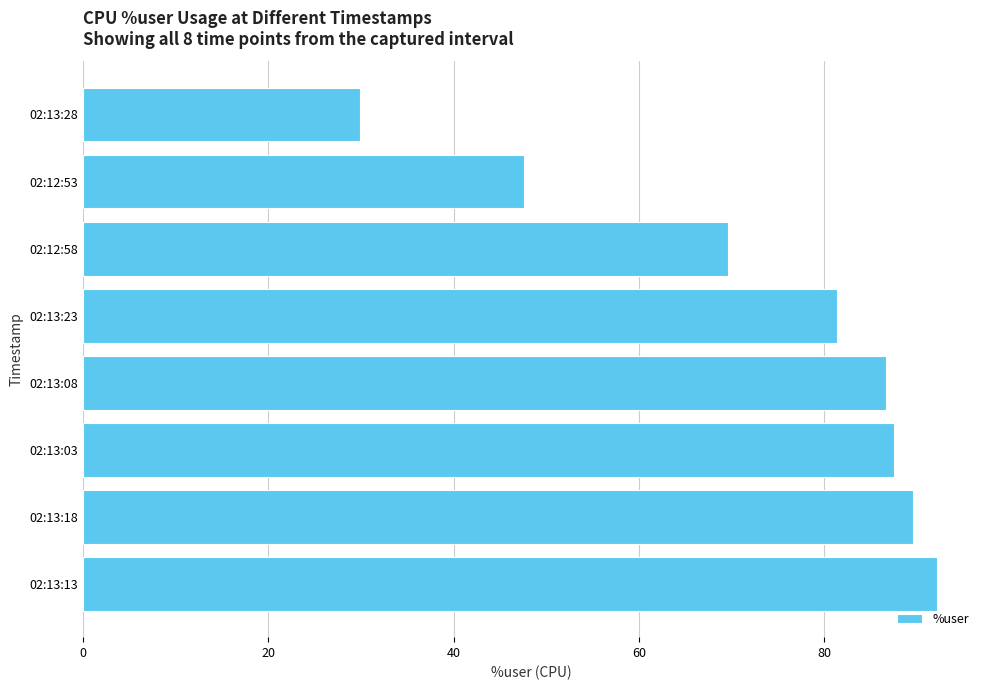

At which category does the chart reach its minimum across all series?

02:13:28